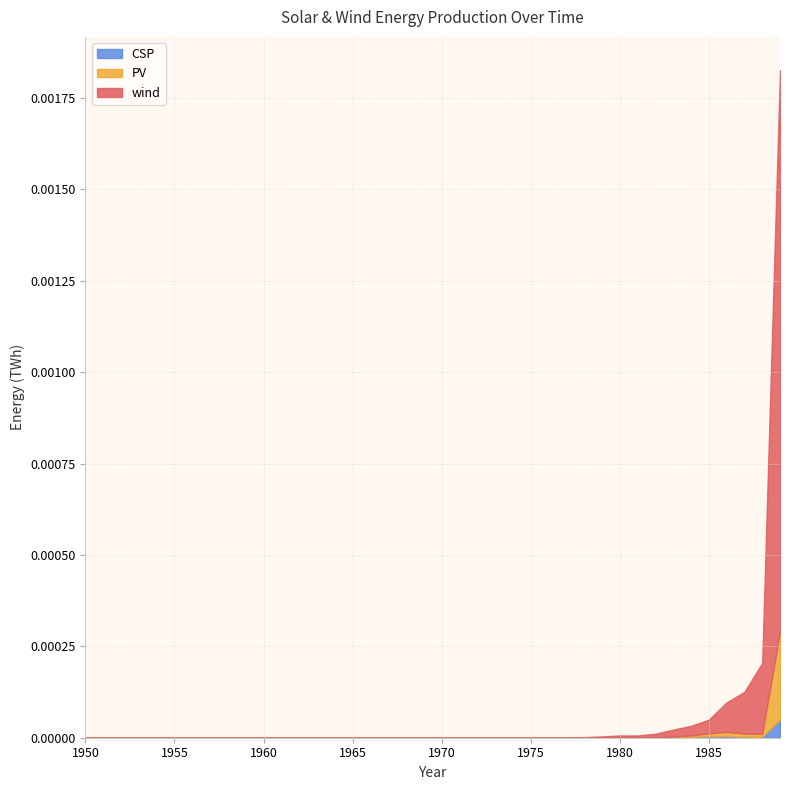

True or false: CSP and PV cross at least once.

False